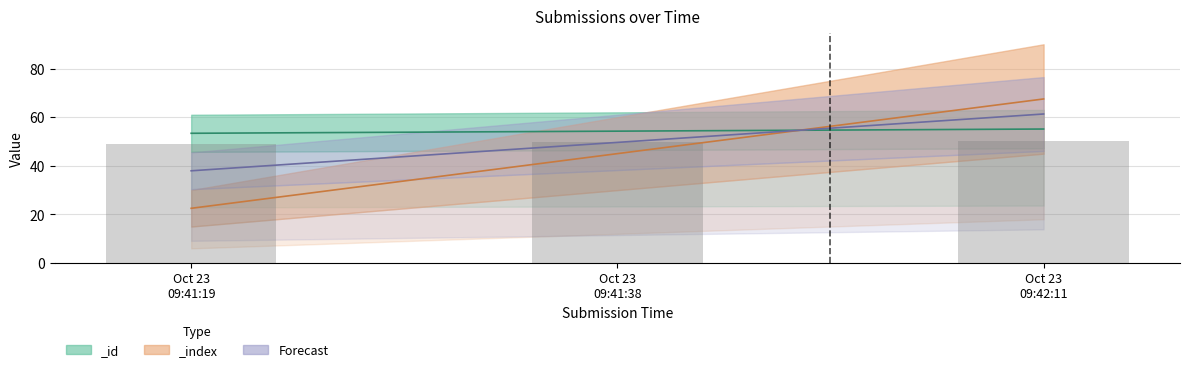

At which label does _id first exceed 54?

Oct 23 09:41:38